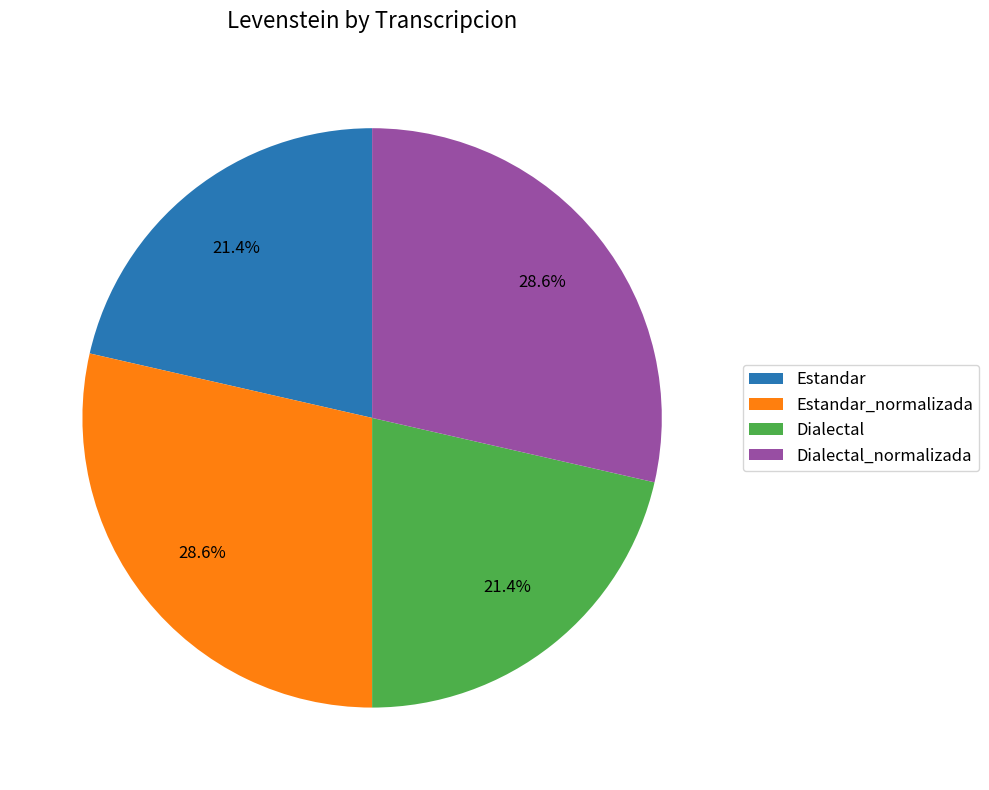

Is there any slice that represents more than half of the pie?

No